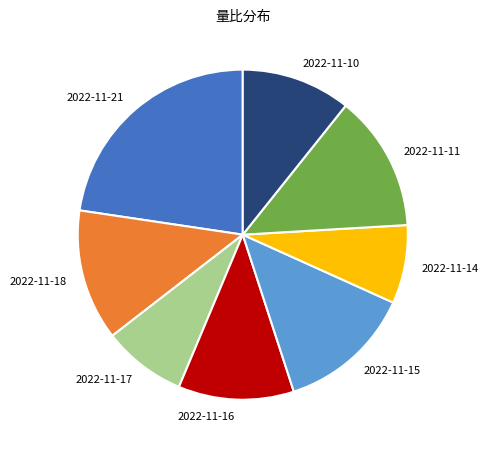

Is it true that 2022-11-18 is 13% of the pie?

True